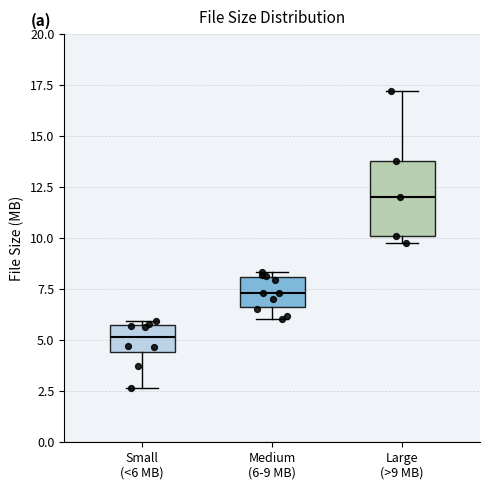

Which box is the tallest, from its lower edge to its upper edge?

Large (>9 MB)